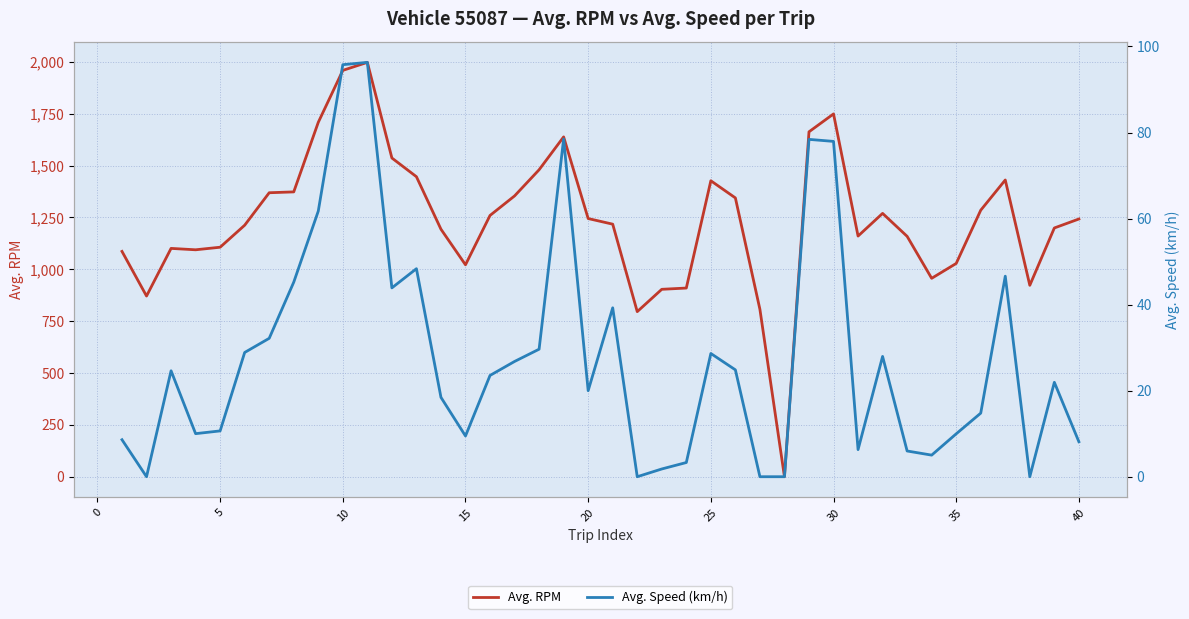

The value of Avg. RPM at 15 is 1021.9. True or false?

True